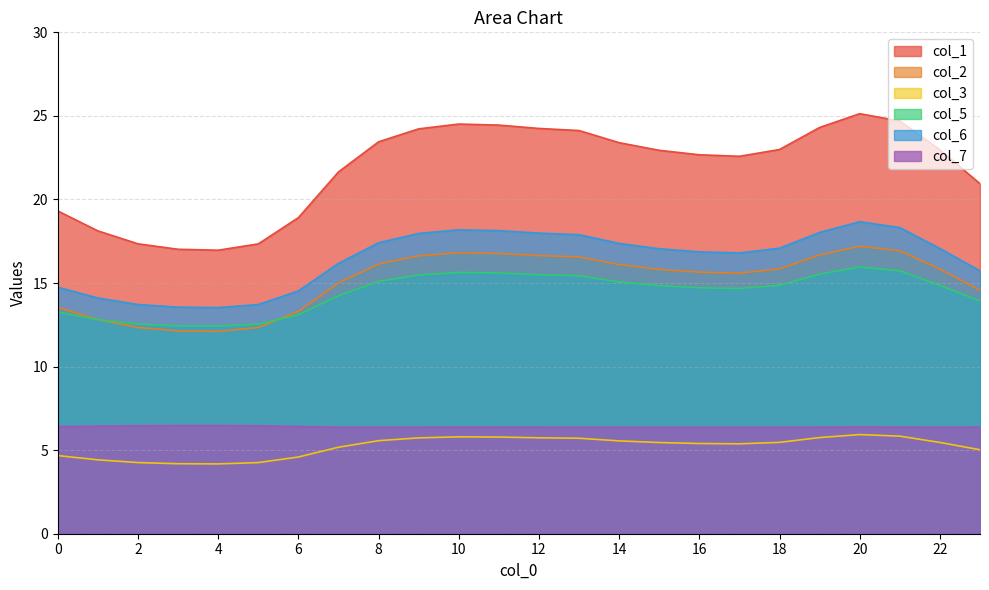

What is the spread (max minus min) of values at 0?

14.6